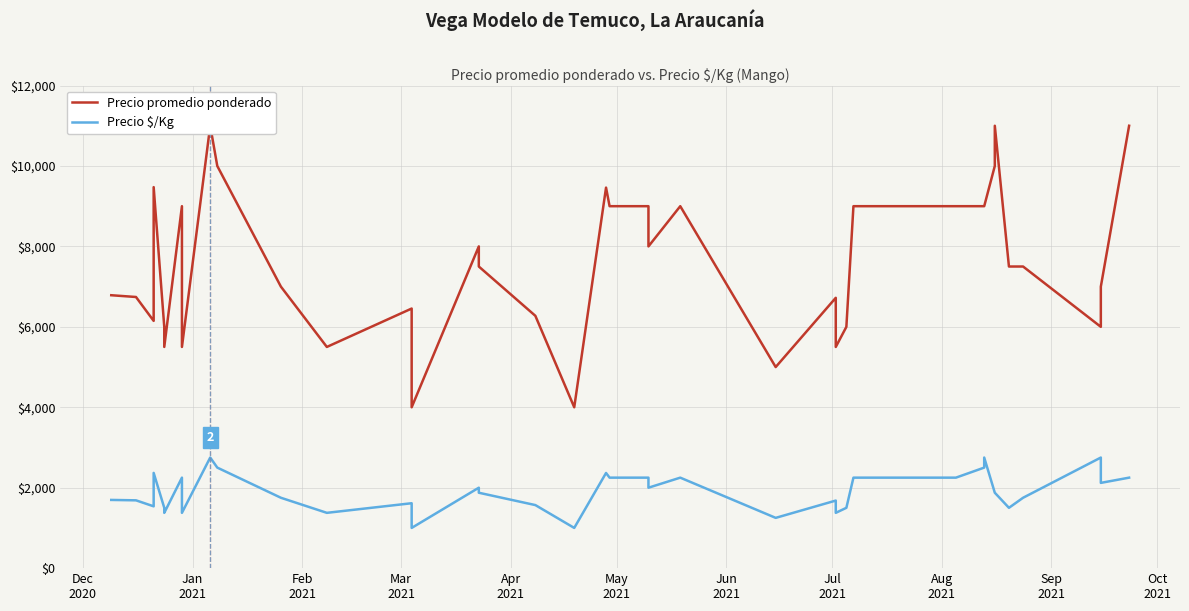

Is this an area chart (filled region under the line)?

No